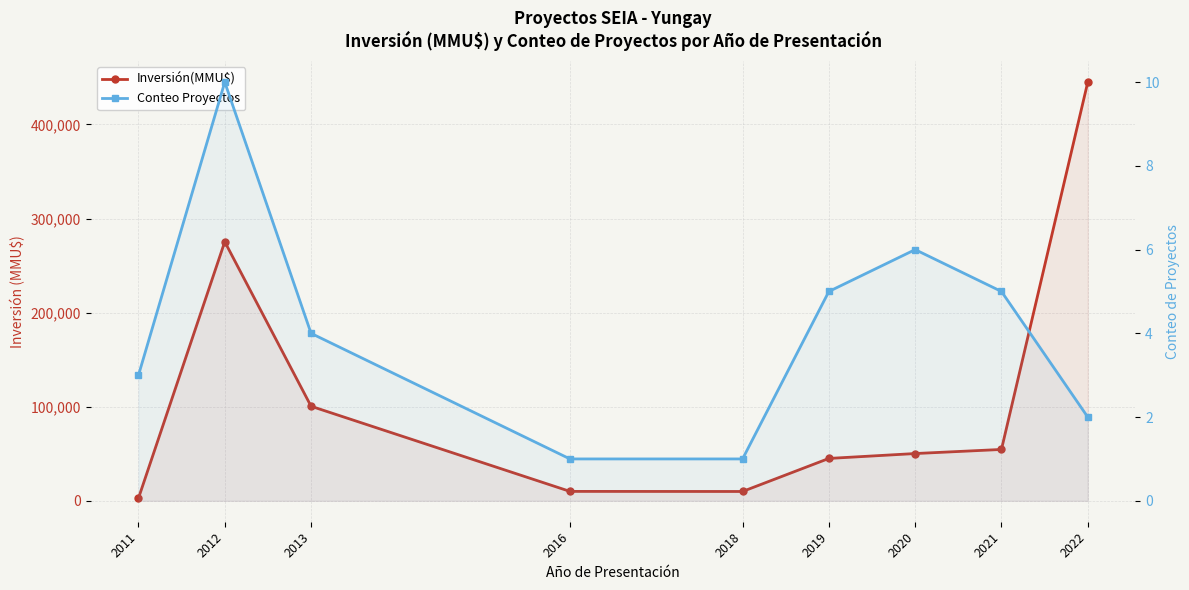

At how many categories does at least one series exceed 439030?

1